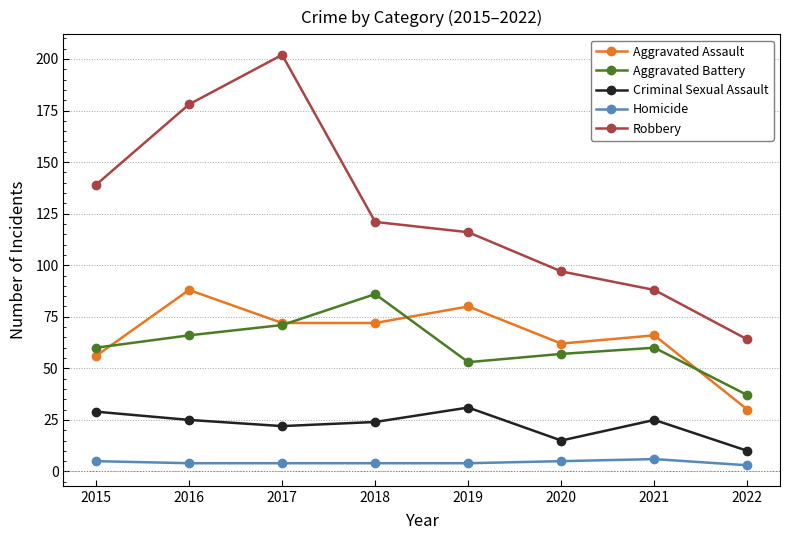

Is the value of Aggravated Assault at 2019 greater than the value of Homicide at 2018?

Yes